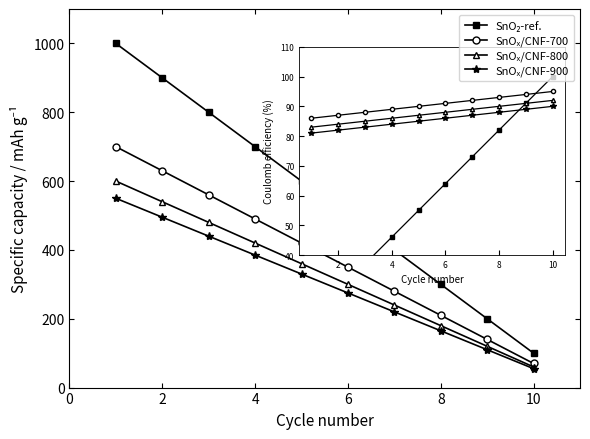

At how many categories does at least one series exceed 642?

4